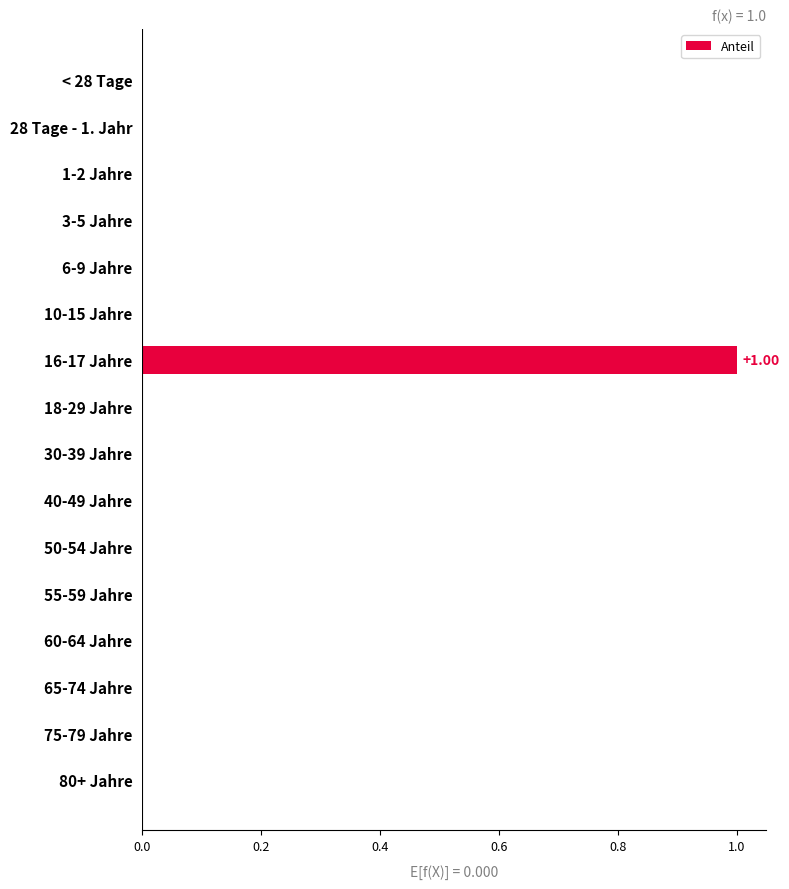

Are the bars horizontal?

Yes